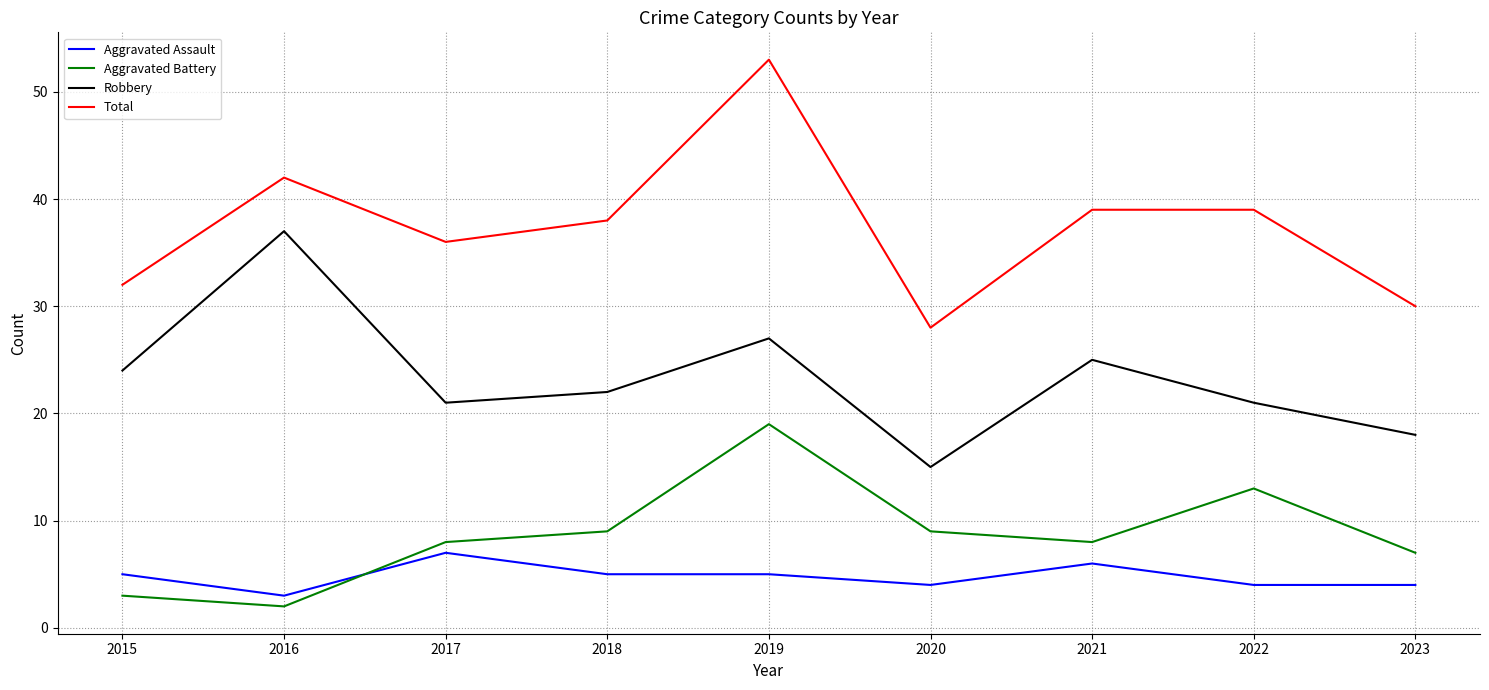

How many lines are shown in the chart?

4